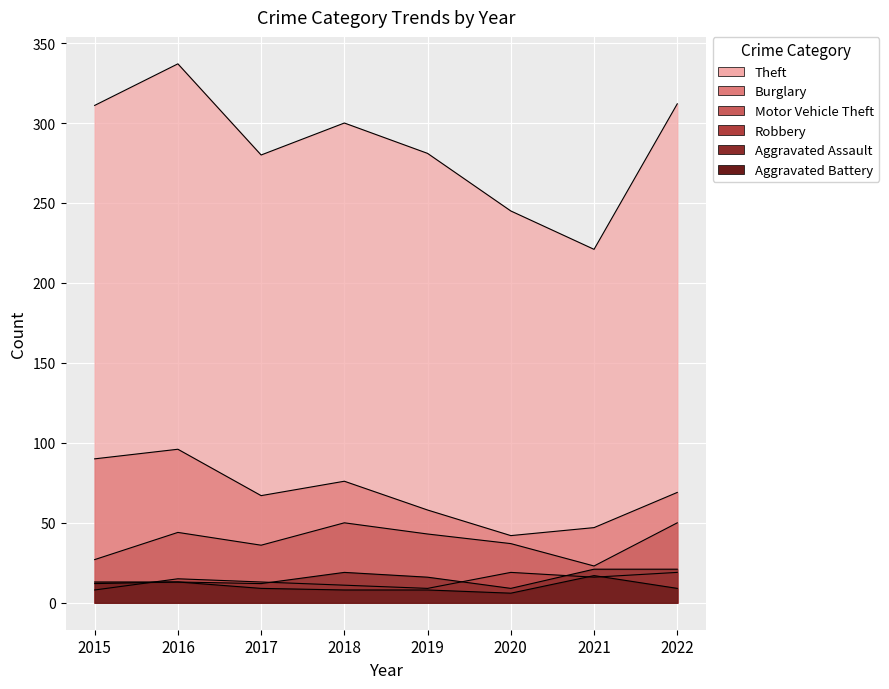

Is it true that Theft equals 451 at 2019?

False